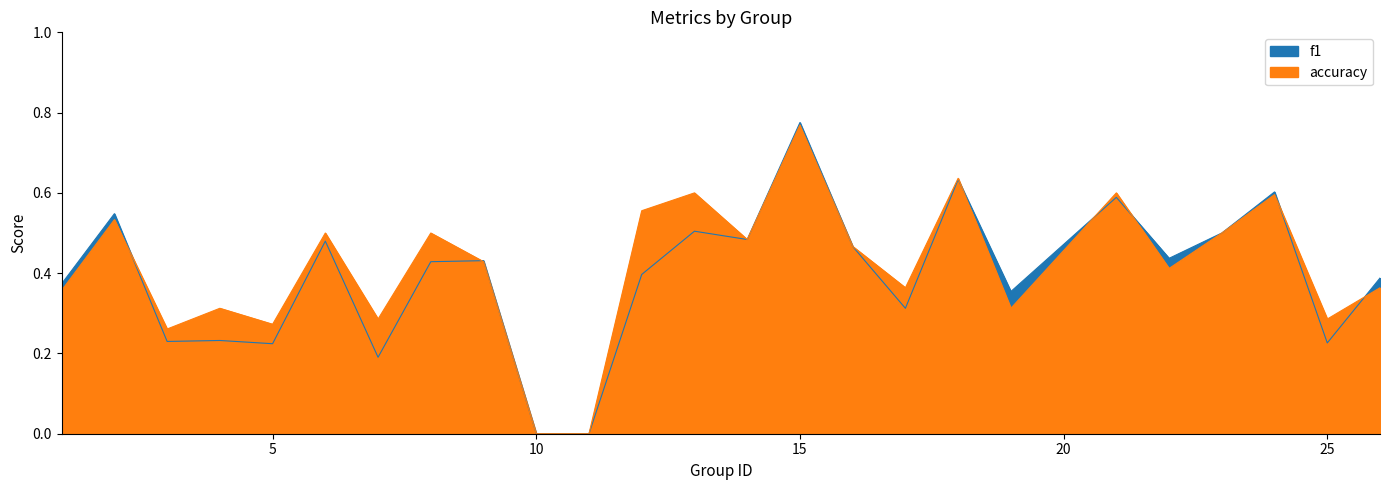

At 13, list the series in order from smallest to largest.

f1, accuracy